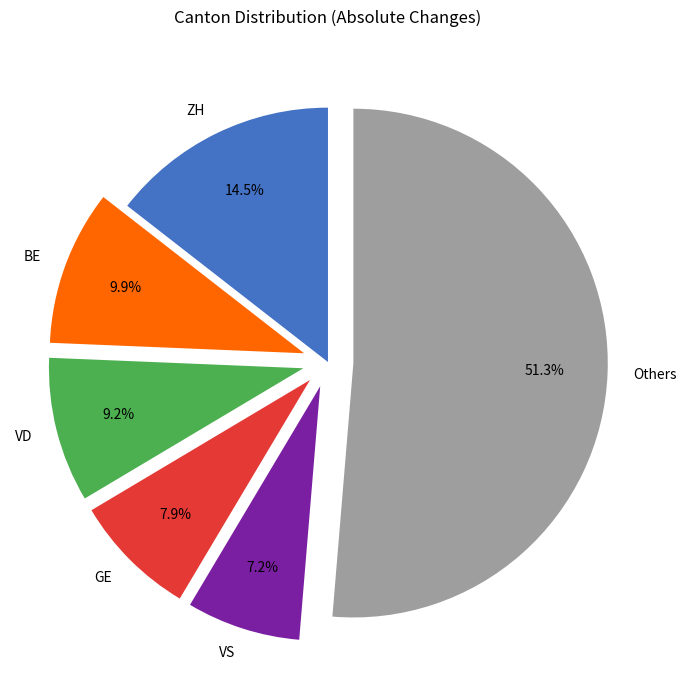

Between BE and Others, which is larger?

Others